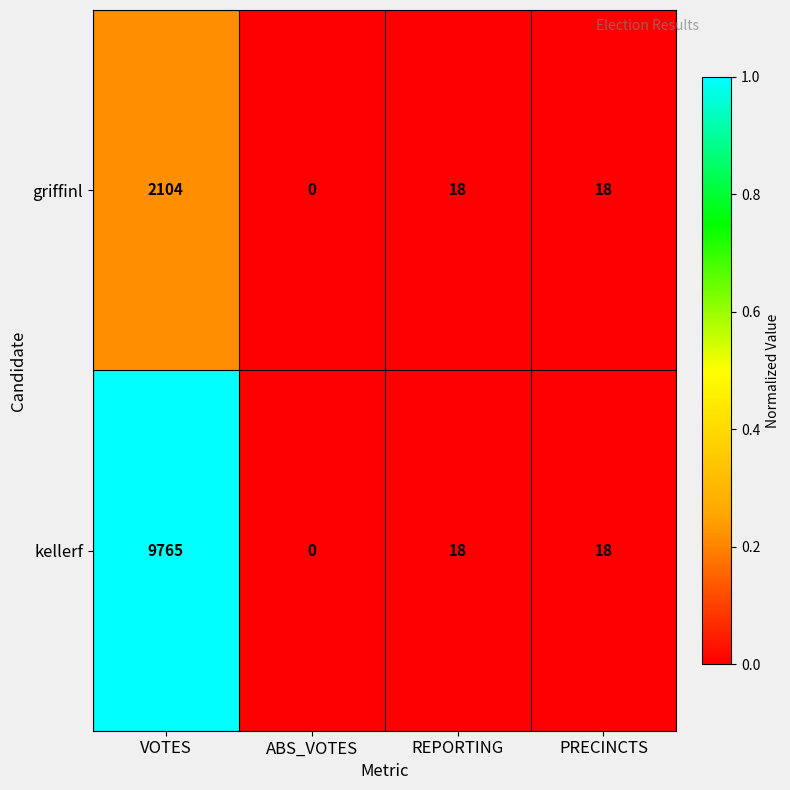

Reading left to right, transcribe all the data shown in this chart.

griffinl: VOTES=2104	ABS_VOTES=0	REPORTING=18	PRECINCTS=18
kellerf: VOTES=9765	ABS_VOTES=0	REPORTING=18	PRECINCTS=18